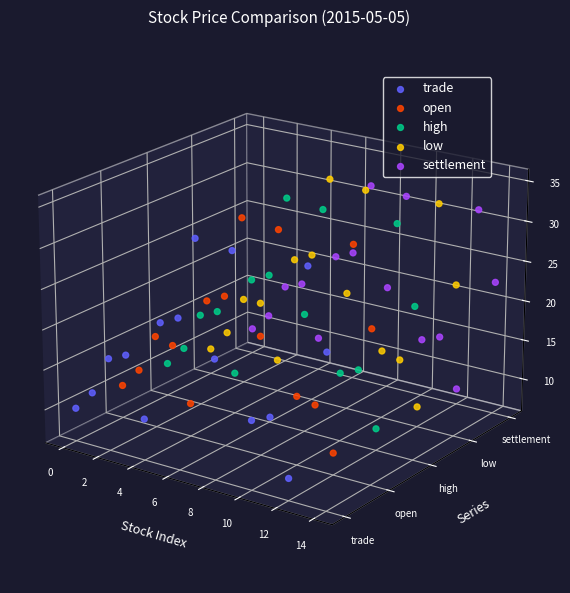

Is the value of low at 8 greater than the value of high at 4?

Yes